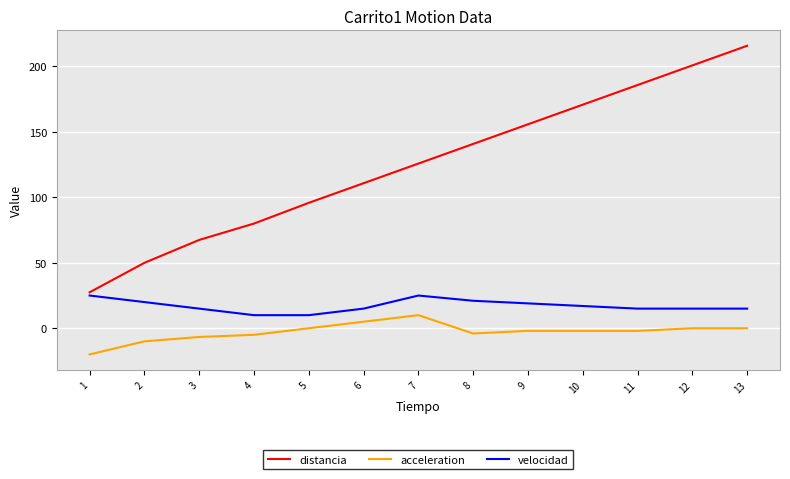

Which series has the largest range (max minus min)?

distancia